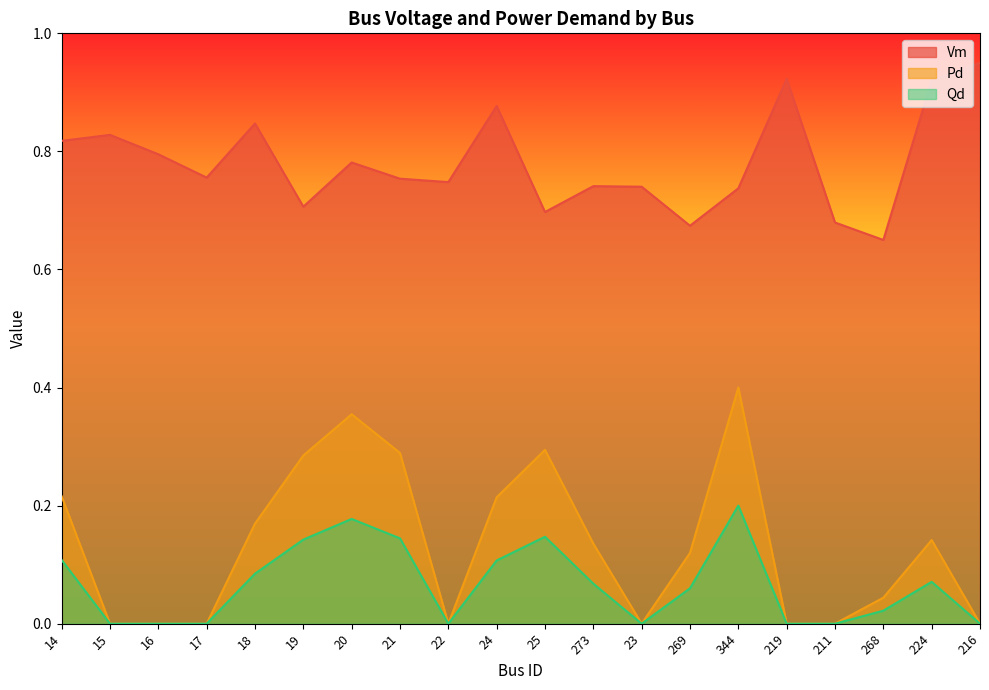

At 211, list the series in order from largest to smallest.

Vm, Pd, Qd